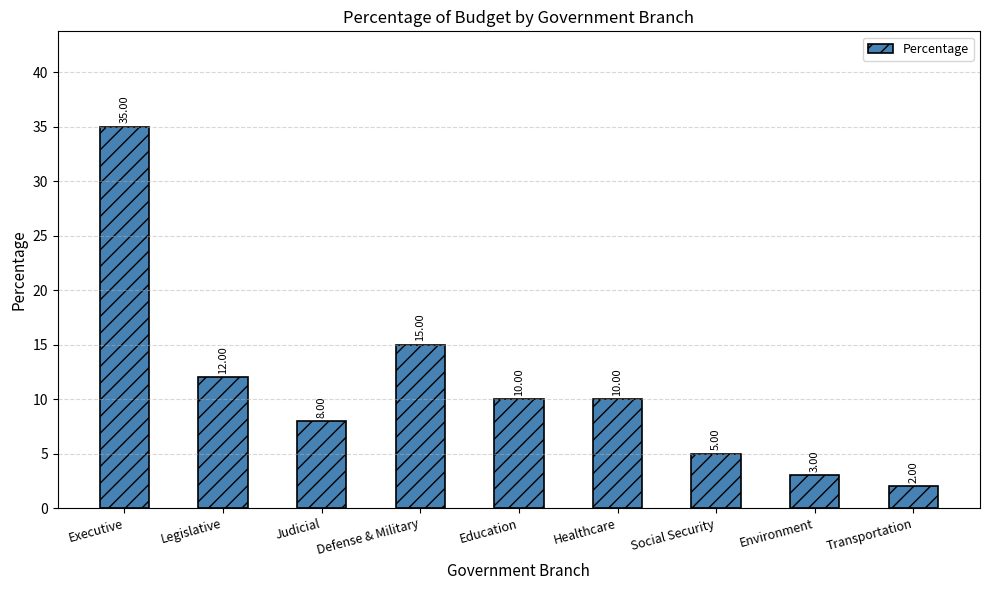

Reading left to right, transcribe all the data shown in this chart.

35	12	8	15	10	10	5	3	2